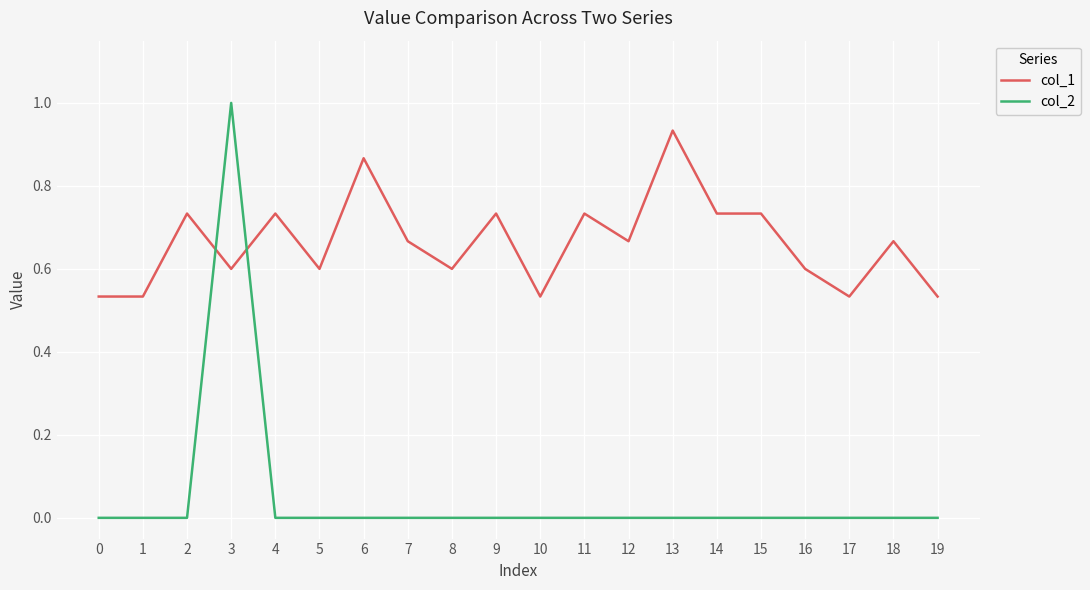

Which series has the largest range (max minus min)?

col_2